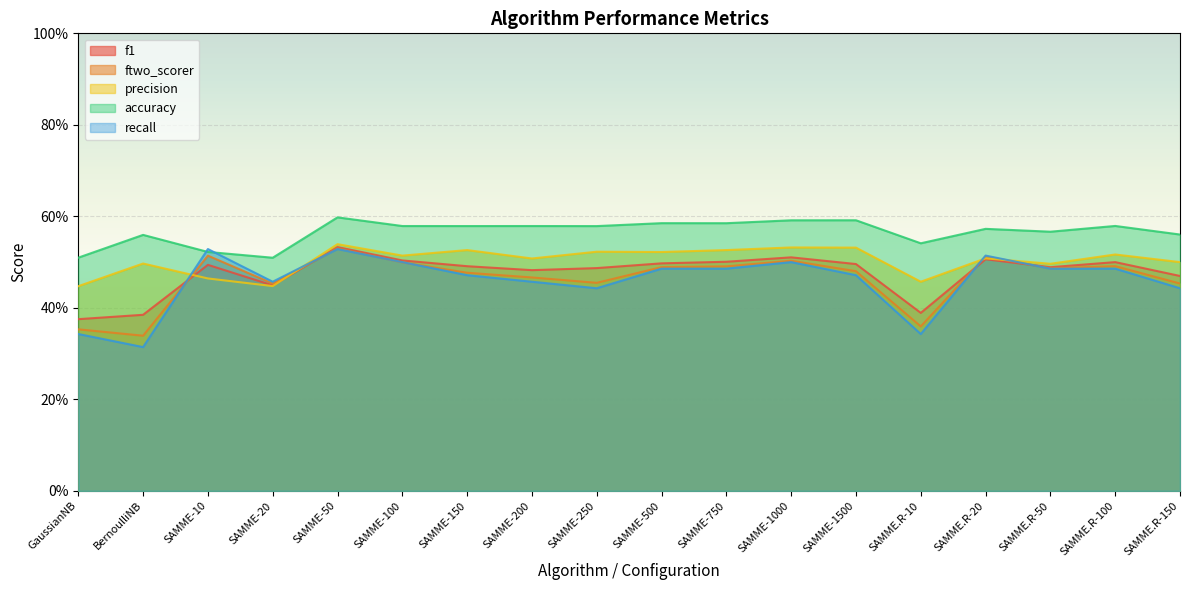

Which series has the widest spread of values?

recall